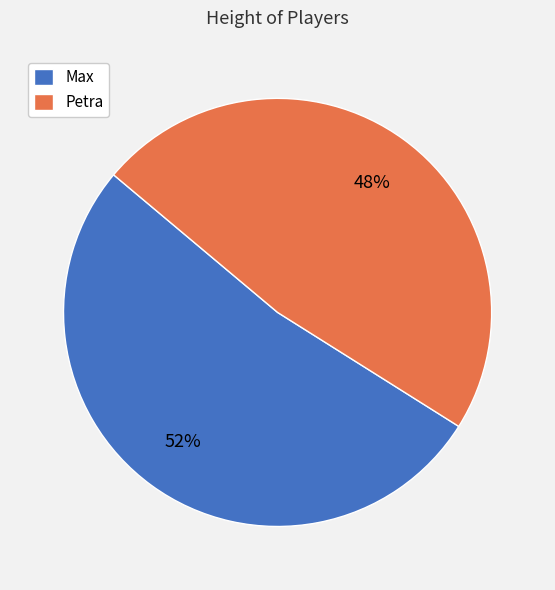

Which slice represents more than half of the pie?

Max